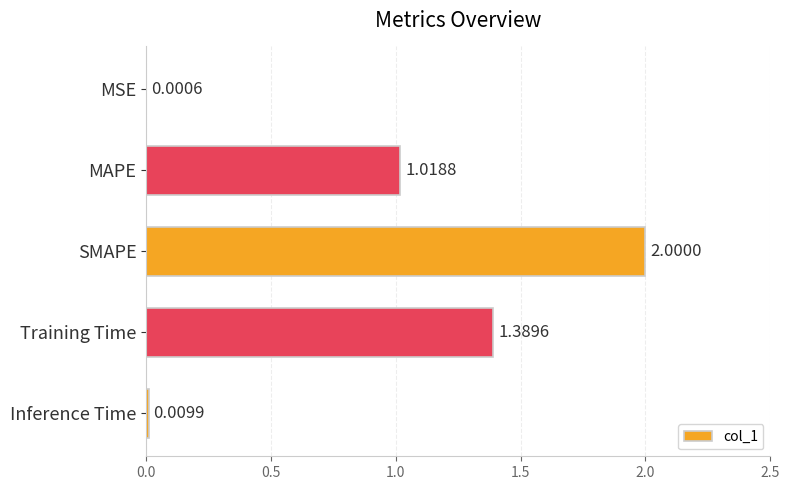

Where is the data nearest to the value 1?

MAPE